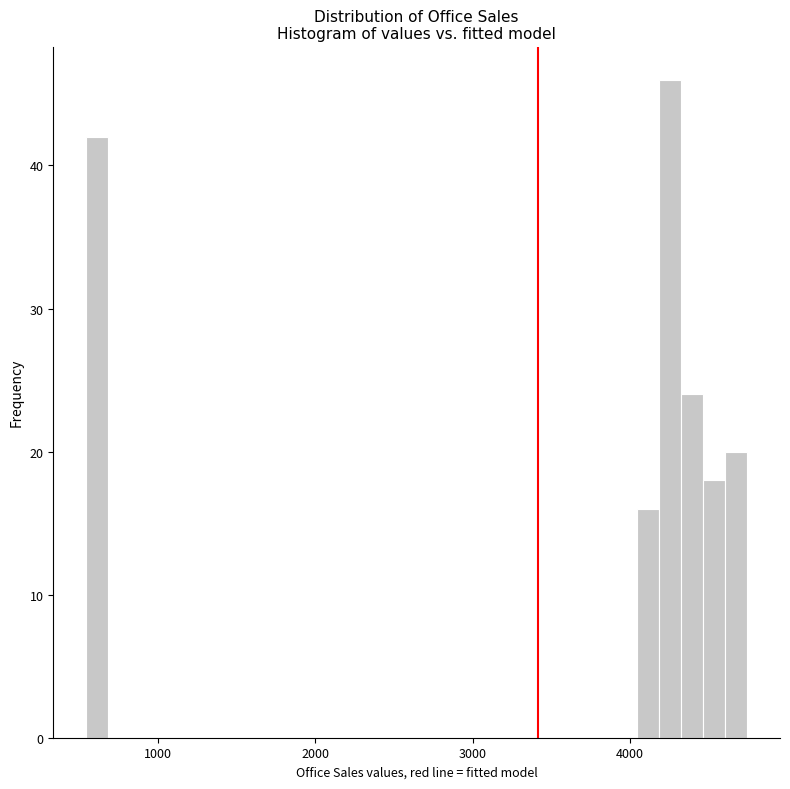

Around what value on the x-axis is the tallest bar? Give the approximate position of its centre, as read against the axis.

4300